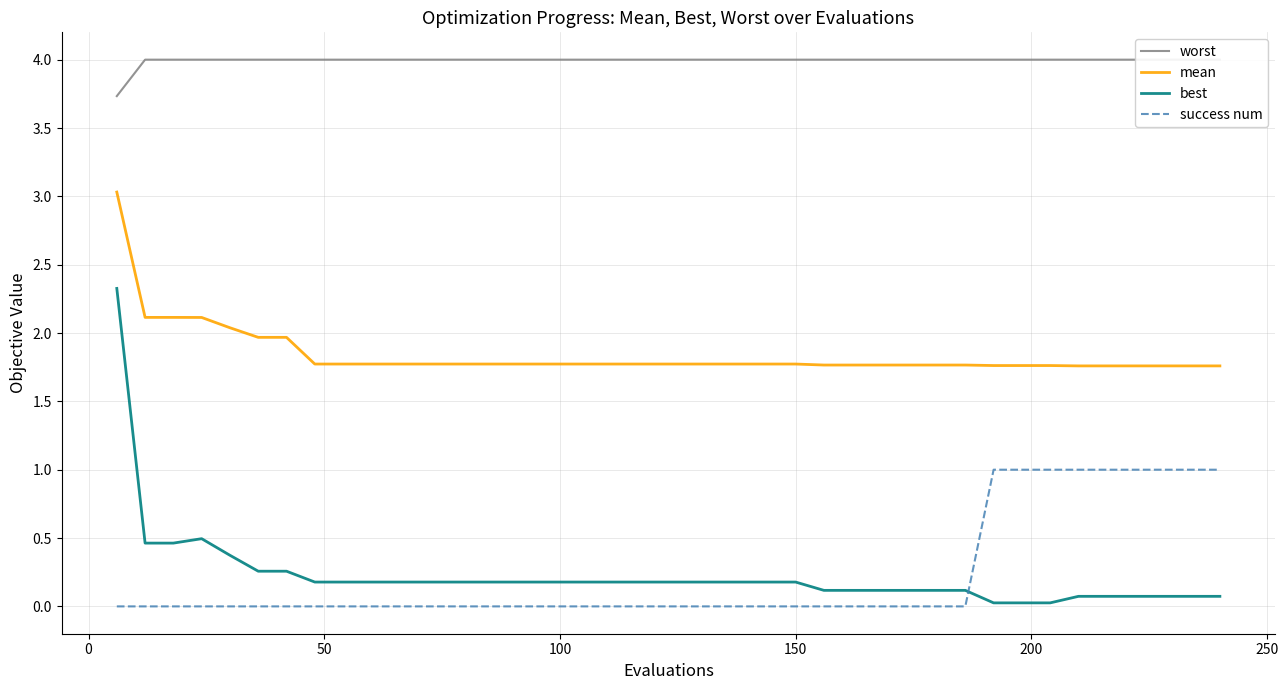

What is the highest value of the best series?

2.3